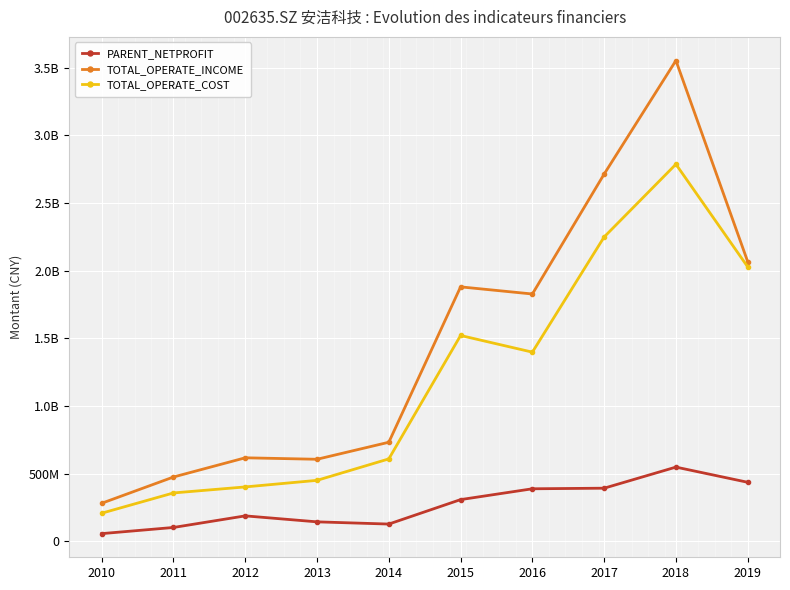

Is this an area chart (filled region under the line)?

No